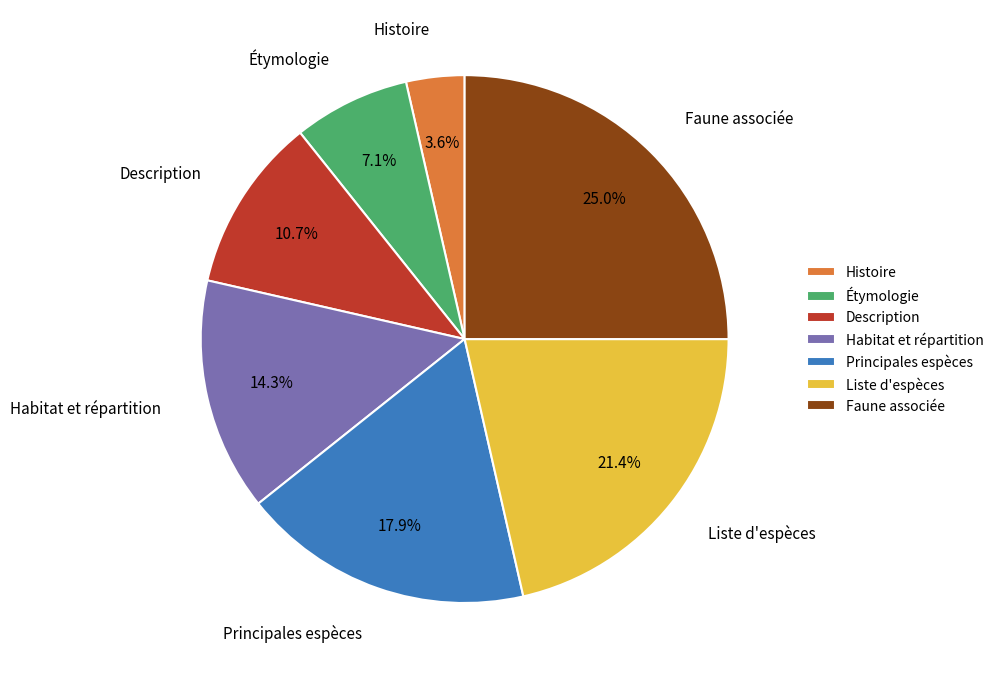

Which has a higher value, Faune associée or Description?

Faune associée